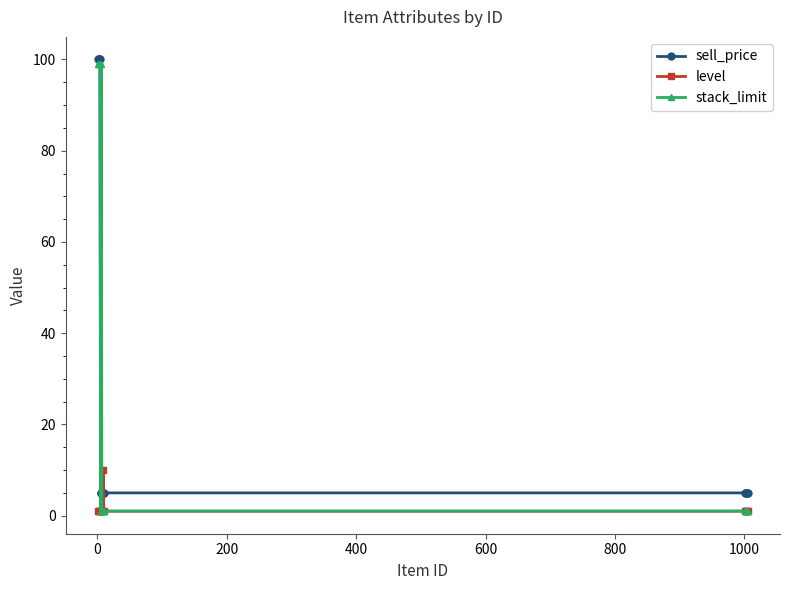

At how many categories does at least one series exceed 44?

5